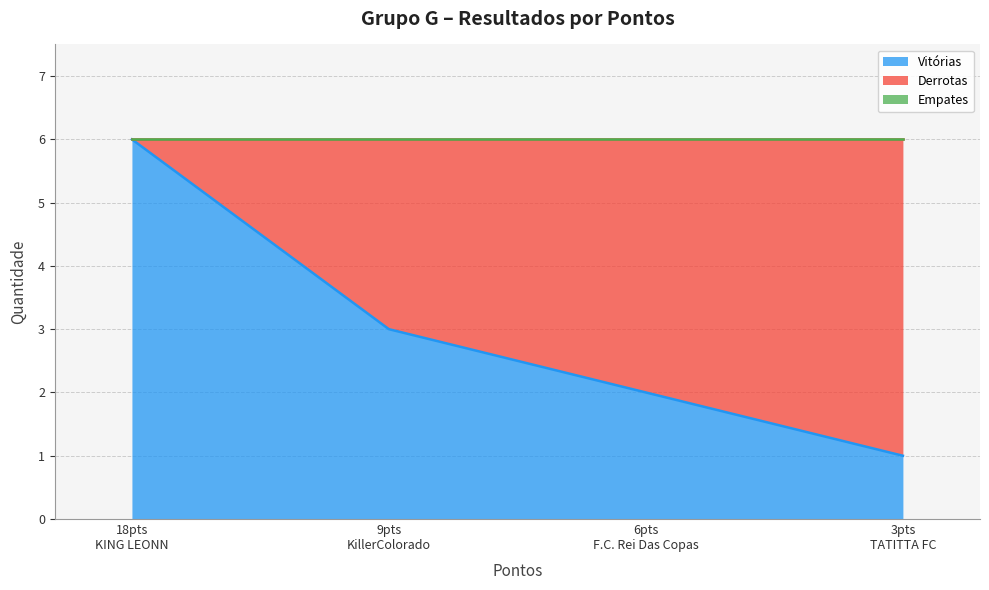

The value of Derrotas at 18 is 0. True or false?

True